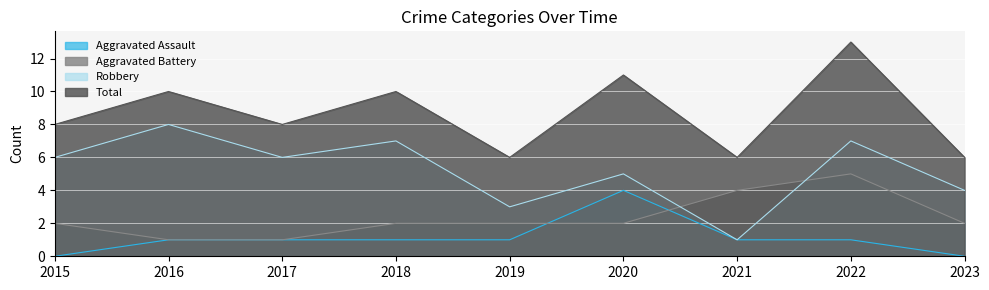

What are all the series names shown in the legend?

Aggravated Assault, Aggravated Battery, Robbery, Total